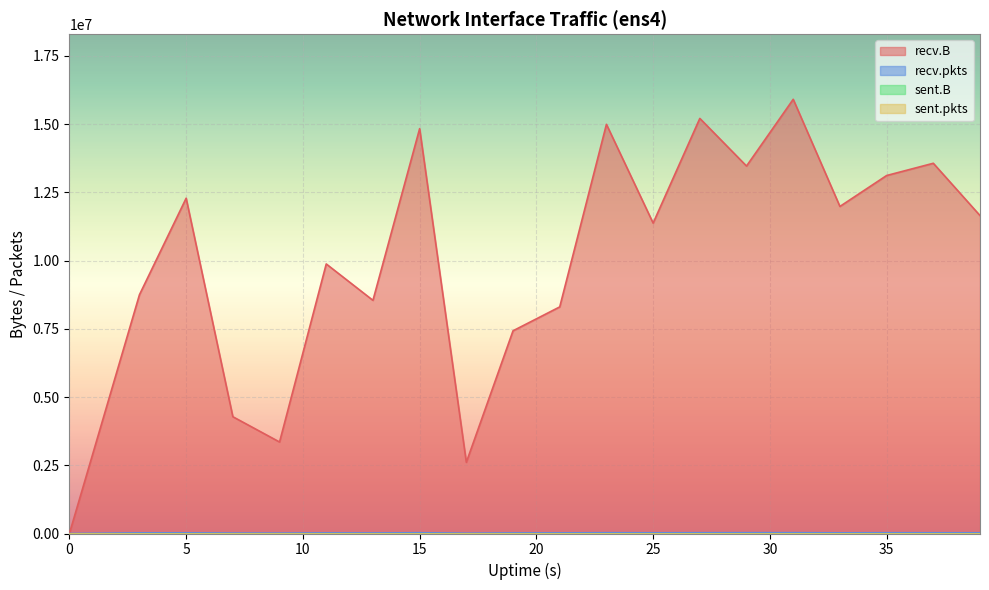

How many interior local valleys does the recv.pkts series have?

5